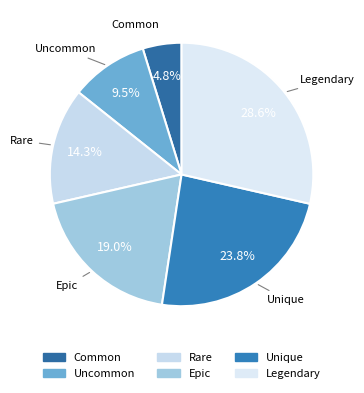

Count the number of slices in the pie.

6